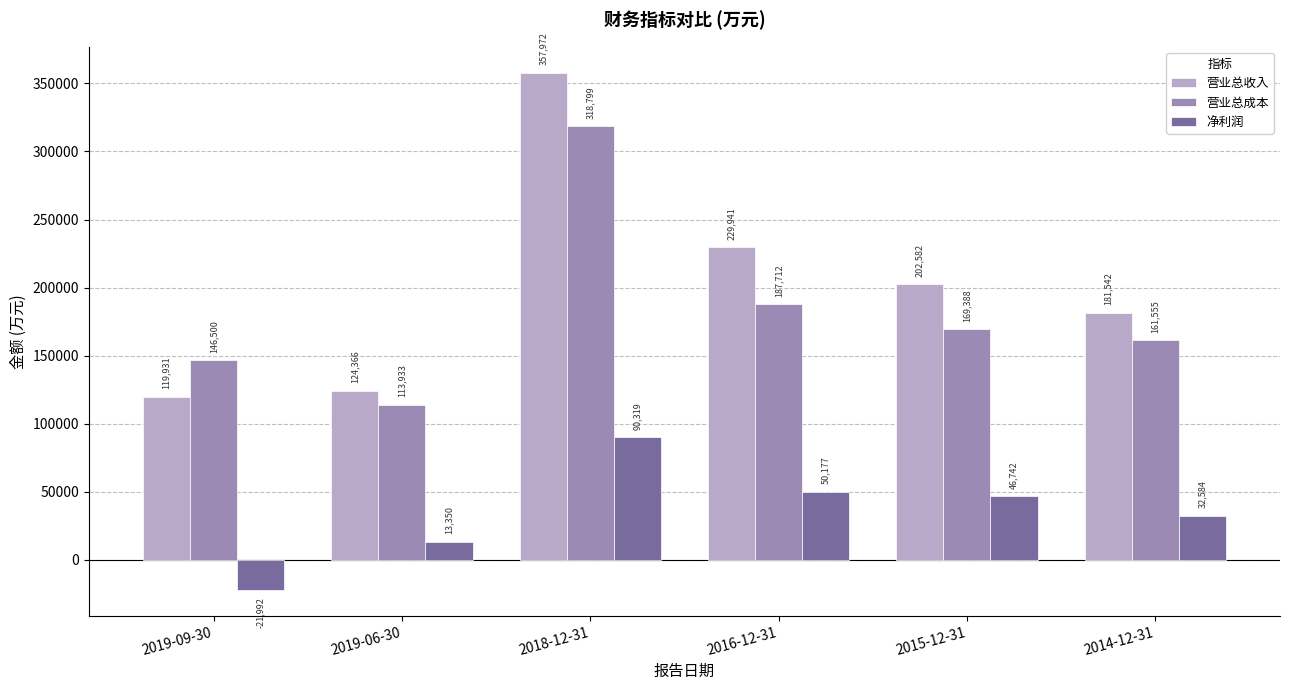

What is the approximate value of 营业总成本 at 2016-12-31, to the nearest 10?

187710